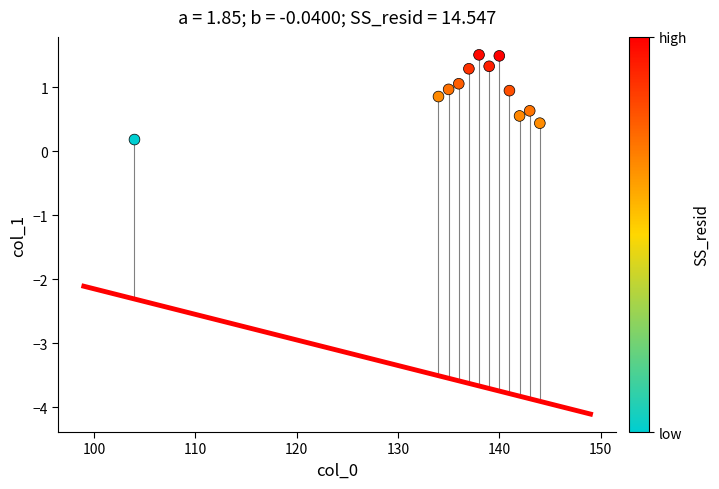

What is the average X value?

136.1